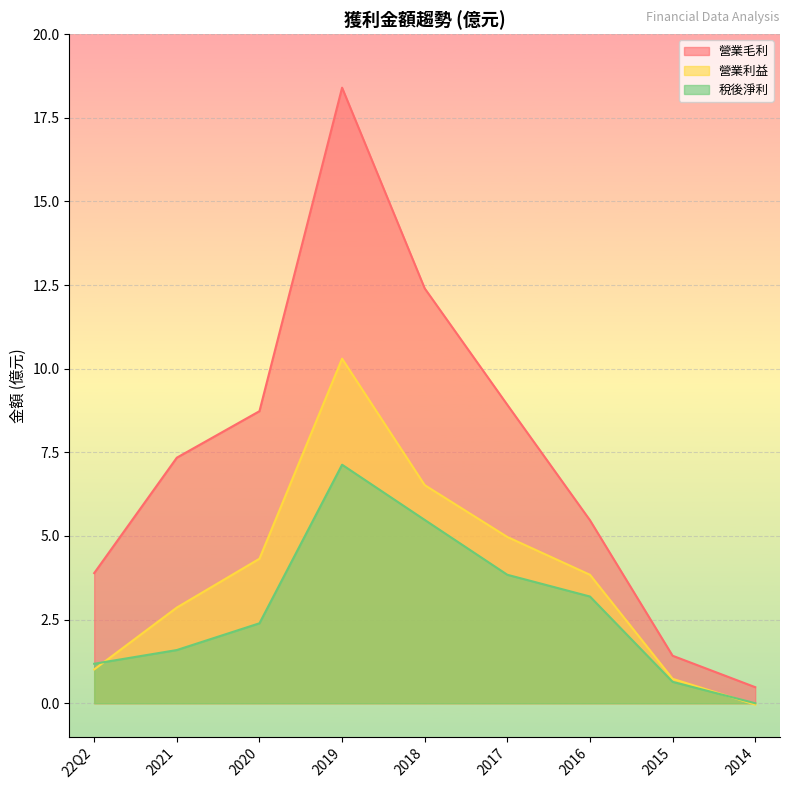

What is the difference between the highest and lowest values at 2019?

11.3